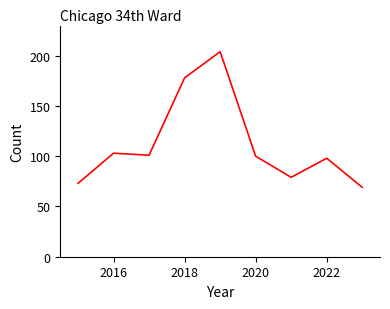

What is the maximum value shown in the chart?

204